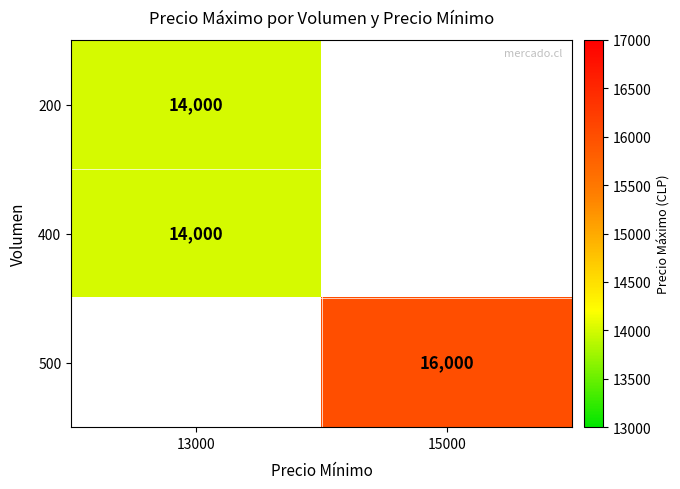

The 400 series shows 23256 at 13000. True or false?

False